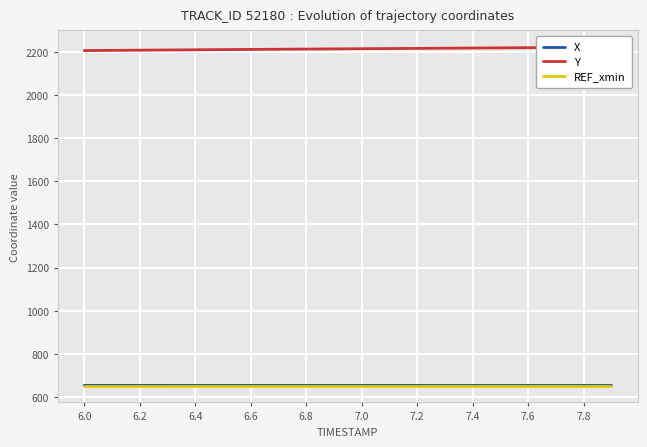

What is the lowest value of the REF_xmin series?

654.2